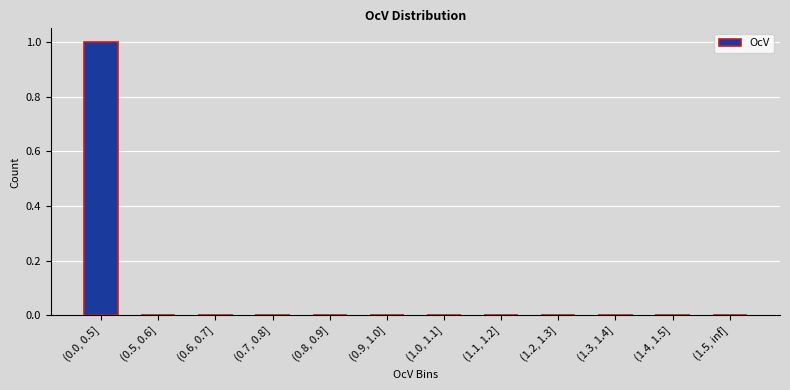

Count the number of categories in the chart.

12